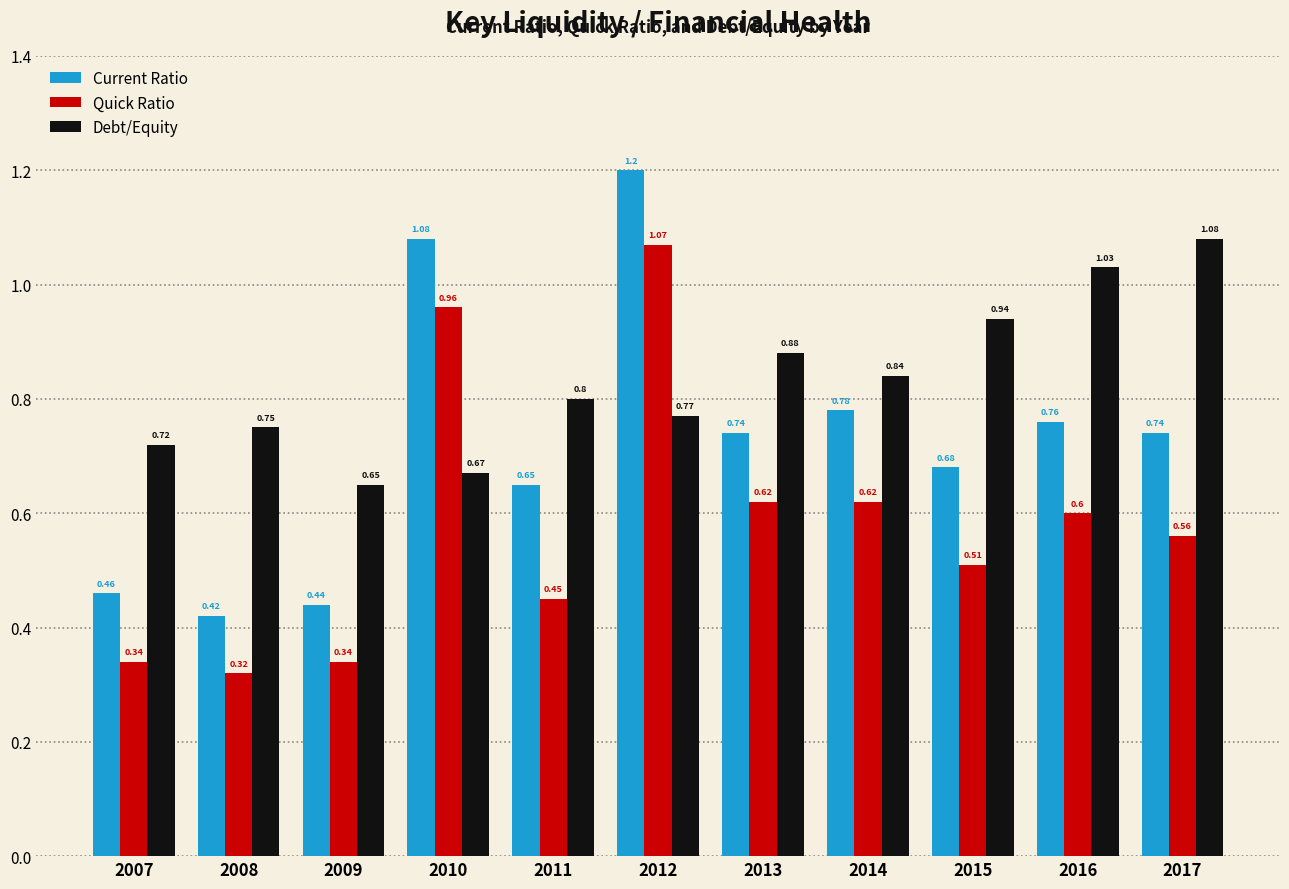

Which series has the widest spread of values?

Current Ratio